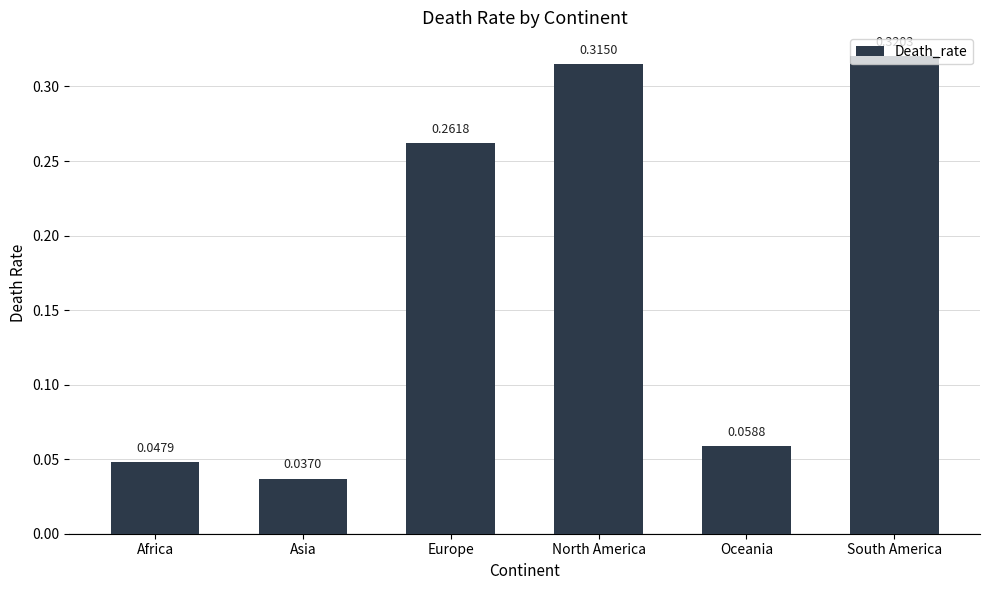

Rank the categories by value from lowest to highest.

Asia, Africa, Oceania, Europe, North America, South America